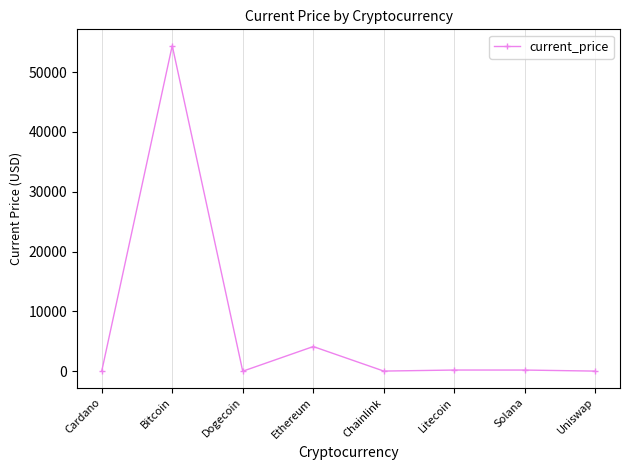

At which category does the chart reach its peak across all series?

Bitcoin